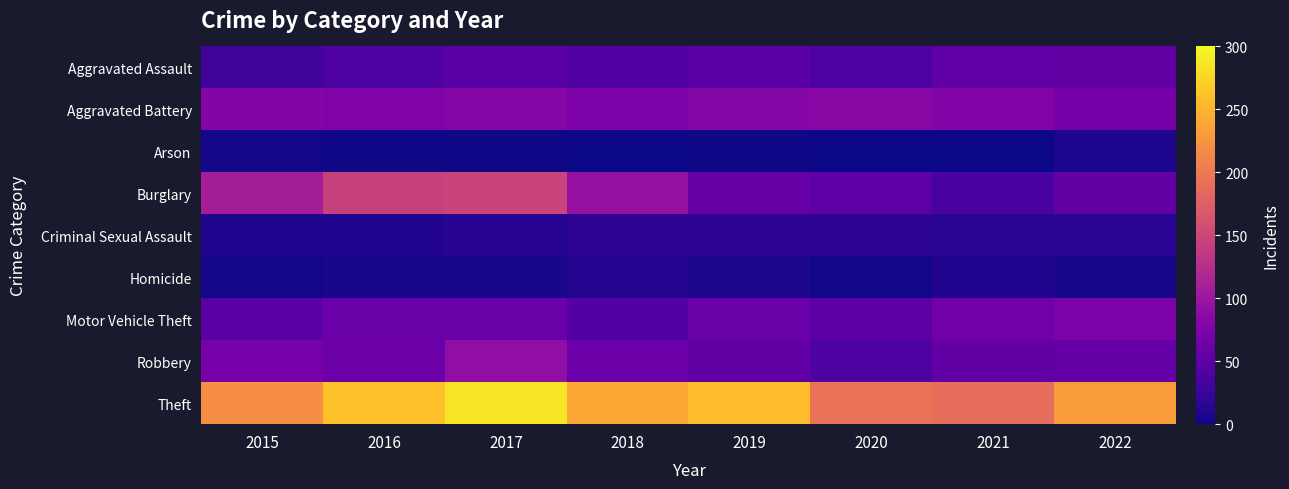

Reading left to right, extract all data points from this chart.

Aggravated Assault: 2015=31	2016=41	2017=47	2018=43	2019=49	2020=40	2021=53	2022=55
Aggravated Battery: 2015=80	2016=77	2017=81	2018=74	2019=82	2020=85	2021=79	2022=68
Arson: 2015=3	2016=2	2017=2	2018=1	2019=2	2020=0	2021=1	2022=8
Burglary: 2015=107	2016=145	2017=147	2018=93	2019=58	2020=52	2021=36	2022=55
Criminal Sexual Assault: 2015=10	2016=10	2017=14	2018=17	2019=18	2020=17	2021=15	2022=15
Homicide: 2015=3	2016=5	2017=5	2018=11	2019=7	2020=3	2021=10	2022=5
Motor Vehicle Theft: 2015=48	2016=60	2017=60	2018=44	2019=60	2020=50	2021=65	2022=74
Robbery: 2015=70	2016=61	2017=91	2018=62	2019=55	2020=40	2021=54	2022=57
Theft: 2015=221	2016=260	2017=287	2018=241	2019=257	2020=194	2021=189	2022=231